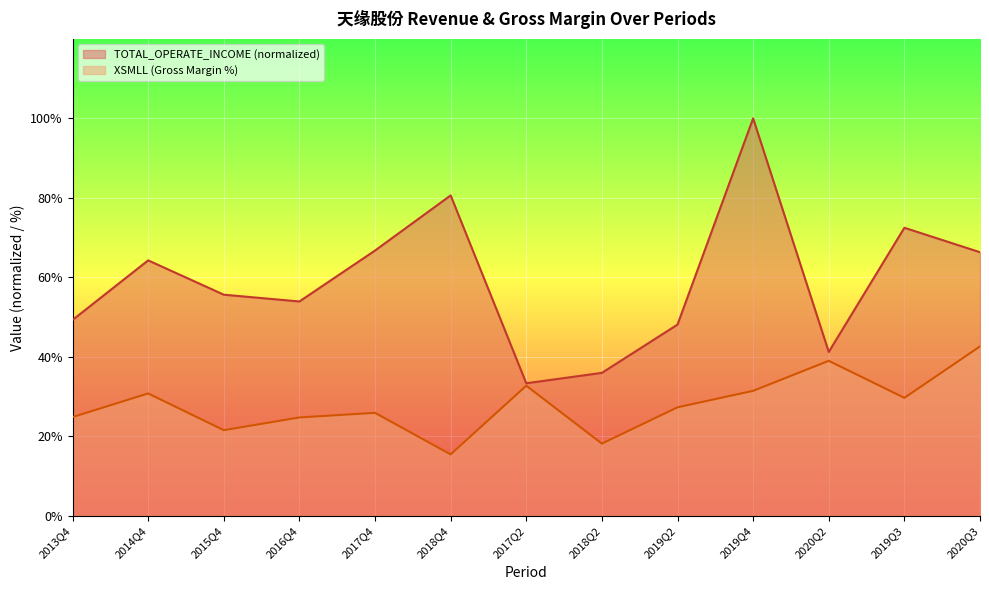

True or false: XSMLL and TOTAL_OPERATE_INCOME cross at least once.

False